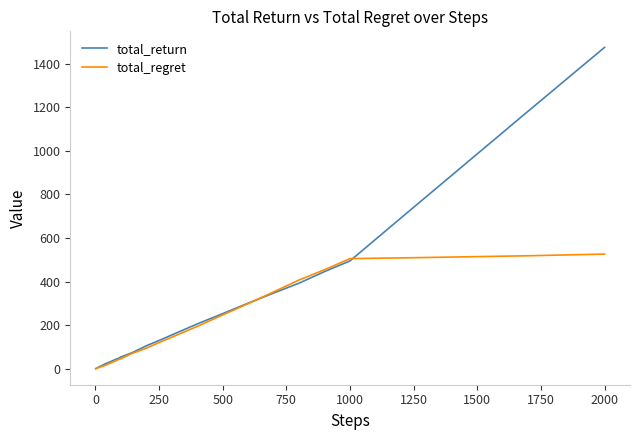

List the series in order of their peak value, lowest first.

total_regret, total_return